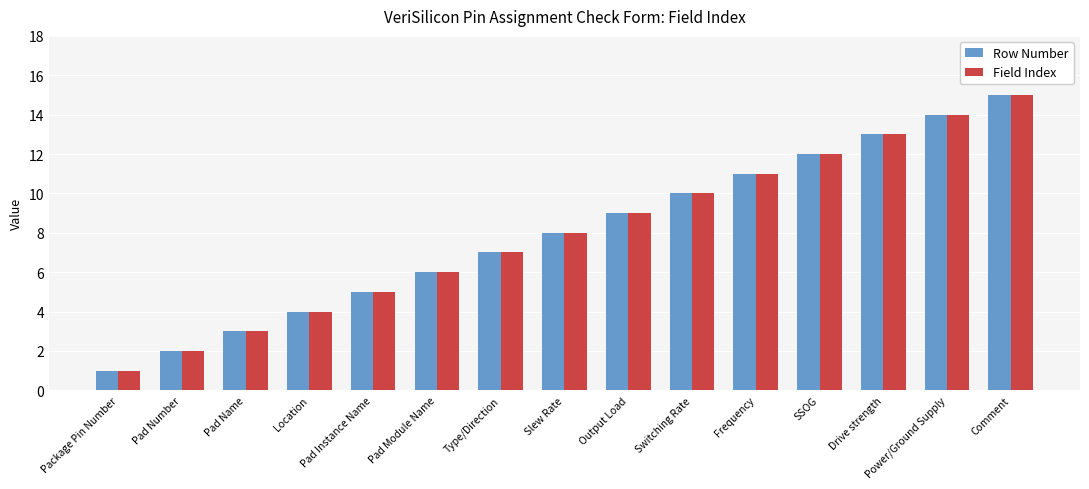

What position from the right is Output Load?

7